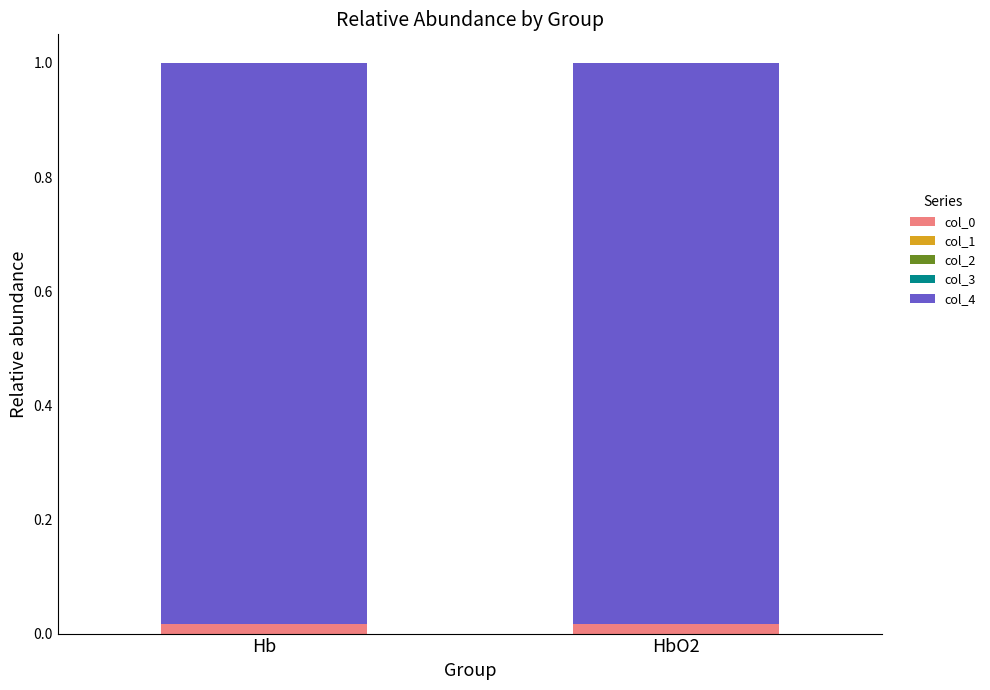

How many series are shown in this chart?

2